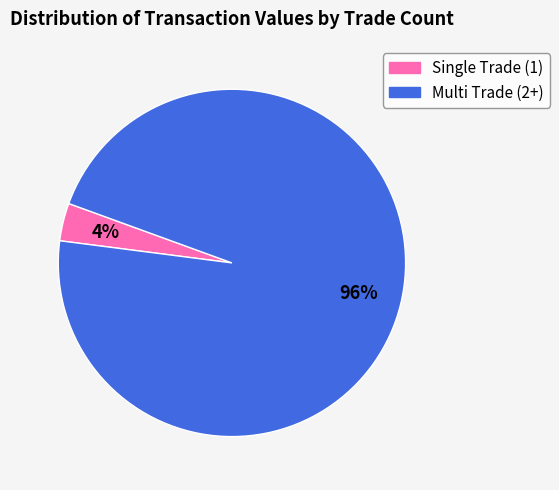

Is there a majority slice in this chart?

Yes